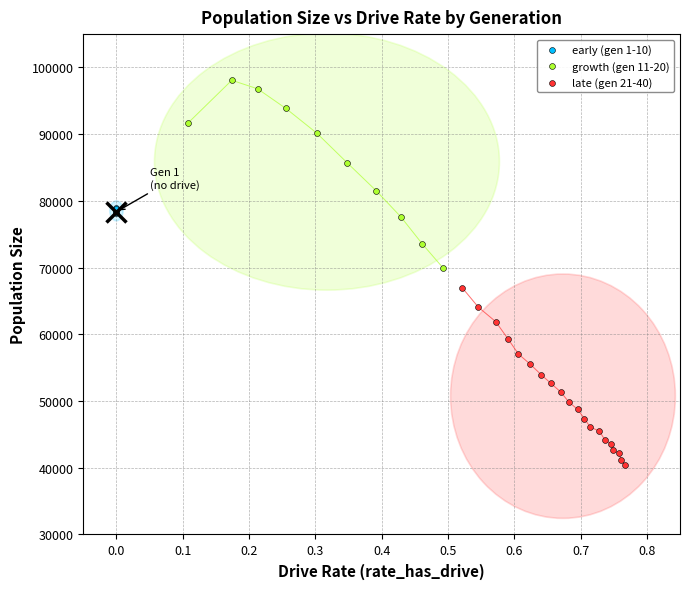

Which series reaches the maximum Y coordinate?

growth (gen 11-20)